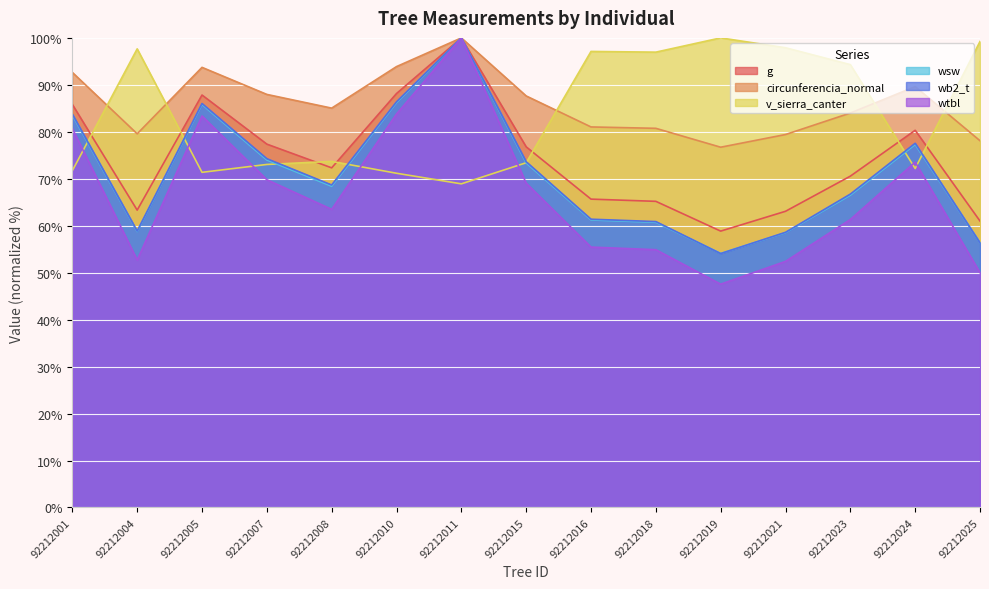

Reading left to right, what are all the values shown in this chart?

g: 92212001=85.8	92212004=63.3	92212005=87.8	92212007=77.4	92212008=72.3	92212010=88.2	92212011=100.0	92212015=76.8	92212016=65.7	92212018=65.2	92212019=58.9	92212021=63.1	92212023=70.6	92212024=80.3	92212025=61.0
circunferencia_normal: 92212001=92.6	92212004=79.6	92212005=93.7	92212007=88.0	92212008=85.0	92212010=93.9	92212011=100.0	92212015=87.6	92212016=81.0	92212018=80.7	92212019=76.7	92212021=79.4	92212023=84.0	92212024=89.6	92212025=78.1
v_sierra_canter: 92212001=71.7	92212004=97.7	92212005=71.4	92212007=73.0	92212008=73.7	92212010=71.2	92212011=68.9	92212015=73.4	92212016=97.1	92212018=97.0	92212019=100.0	92212021=97.9	92212023=94.3	92212024=72.2	92212025=99.2
wsw: 92212001=83.5	92212004=58.8	92212005=85.8	92212007=74.0	92212008=68.4	92212010=86.2	92212011=100.0	92212015=73.4	92212016=61.2	92212018=60.7	92212019=54.1	92212021=58.5	92212023=66.5	92212024=77.3	92212025=56.4
wb2_t: 92212001=83.8	92212004=58.9	92212005=86.0	92212007=74.3	92212008=68.7	92212010=86.4	92212011=100.0	92212015=73.6	92212016=61.4	92212018=60.9	92212019=54.1	92212021=58.6	92212023=66.7	92212024=77.6	92212025=56.4
wtbl: 92212001=80.7	92212004=52.7	92212005=83.4	92212007=69.8	92212008=63.5	92212010=83.8	92212011=100.0	92212015=69.1	92212016=55.5	92212018=54.9	92212019=47.6	92212021=52.4	92212023=61.3	92212024=73.5	92212025=50.0